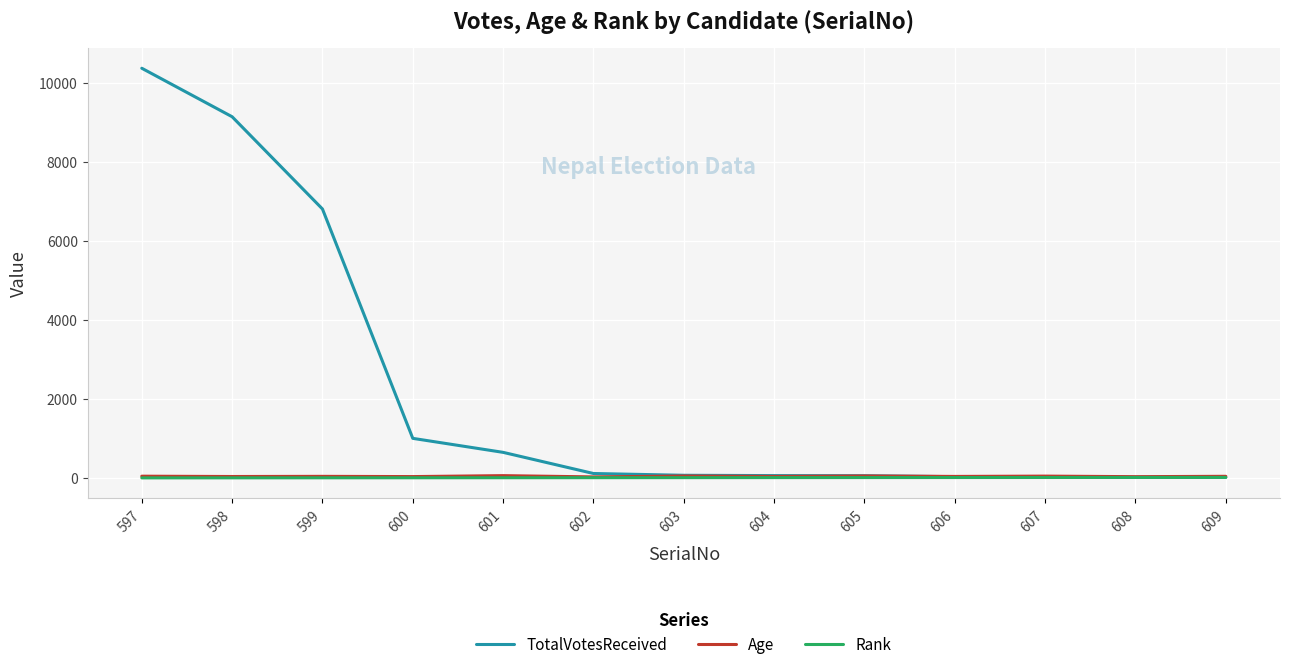

At which category is the sum across all series the highest?

597